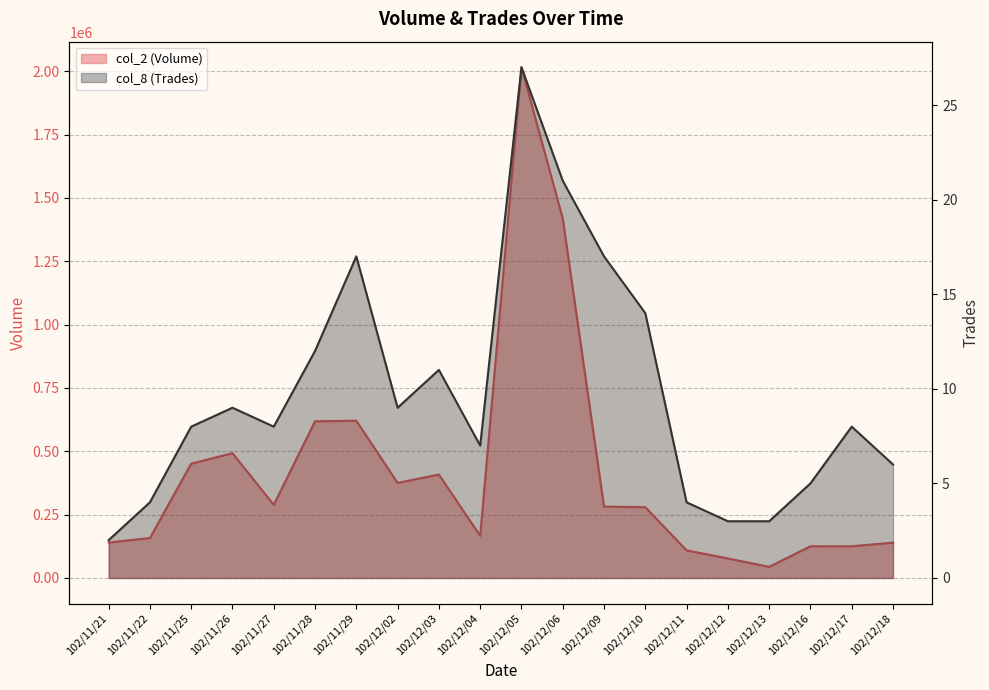

List the labels in order of col_8 (Trades) value, largest first.

102/12/05, 102/12/06, 102/11/29, 102/12/09, 102/12/10, 102/11/28, 102/12/03, 102/11/26, 102/12/02, 102/11/25, 102/11/27, 102/12/17, 102/12/04, 102/12/18, 102/12/16, 102/11/22, 102/12/11, 102/12/12, 102/12/13, 102/11/21